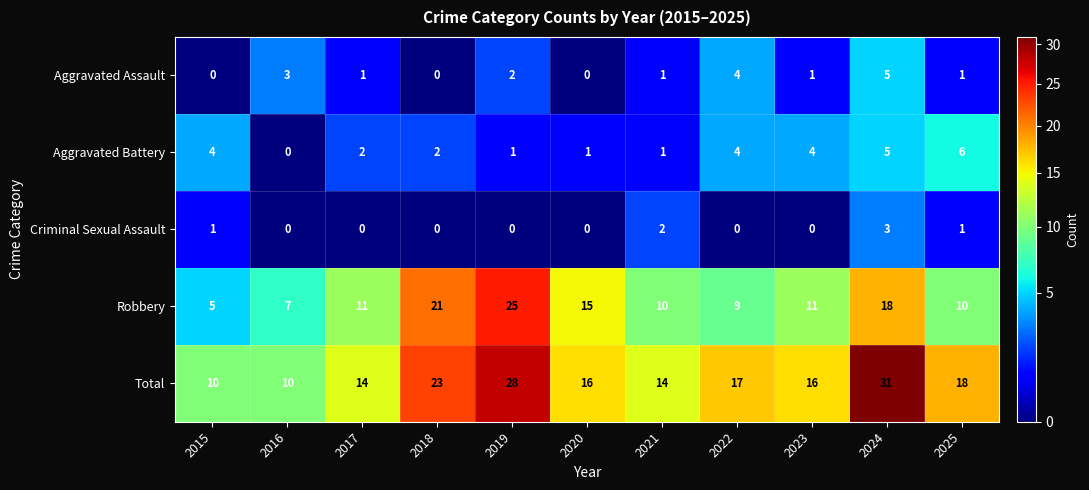

Is it true that Total equals 10 at 2016?

True